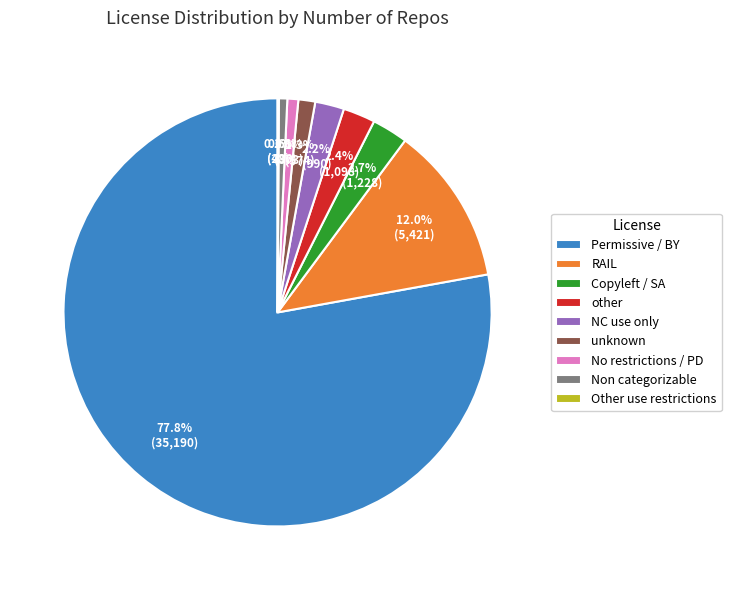

Which slice is the largest?

Permissive / BY